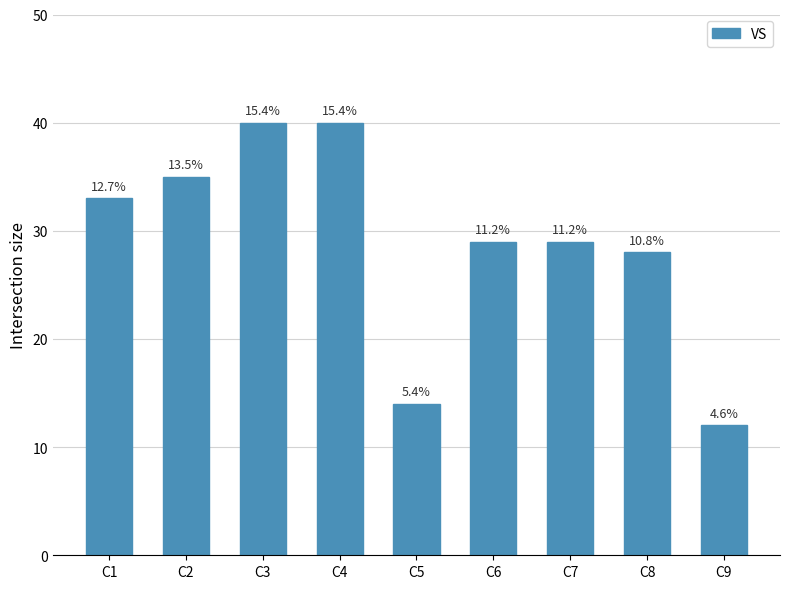

True or false: the data shows 14 at C8.

False